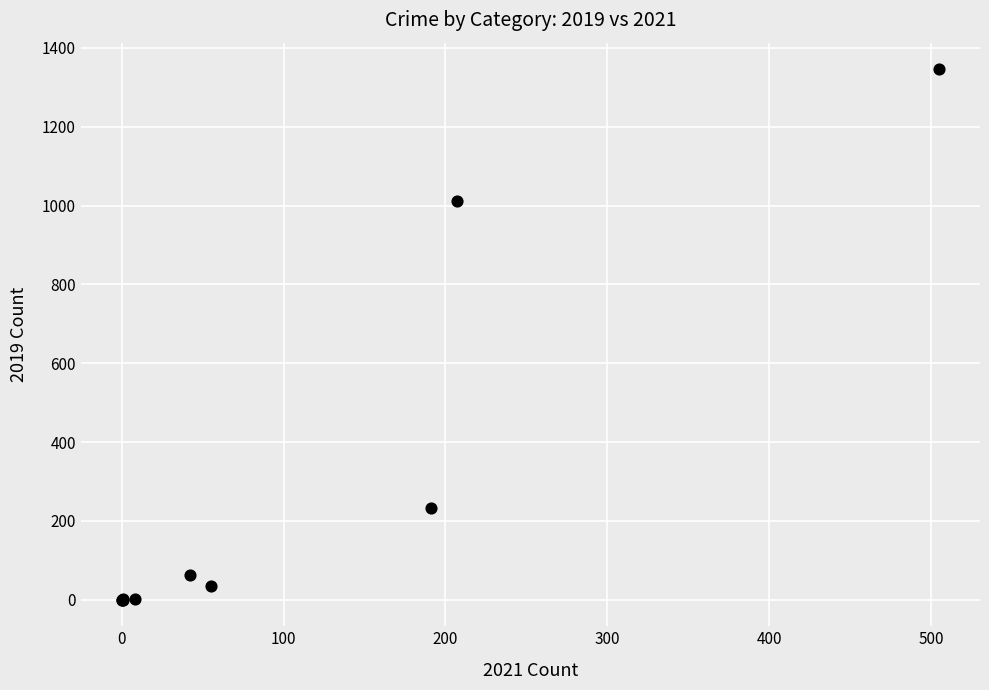

What Y value in the scatter plot is closest to 673?

1012